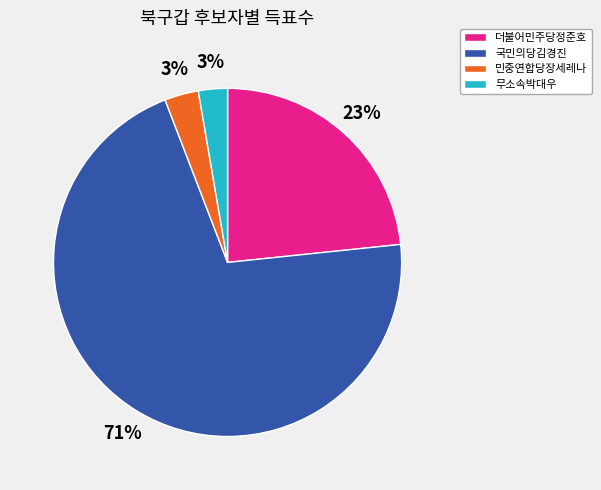

Is the sum of 무소속박대우 and 국민의당김경진 greater than half?

Yes